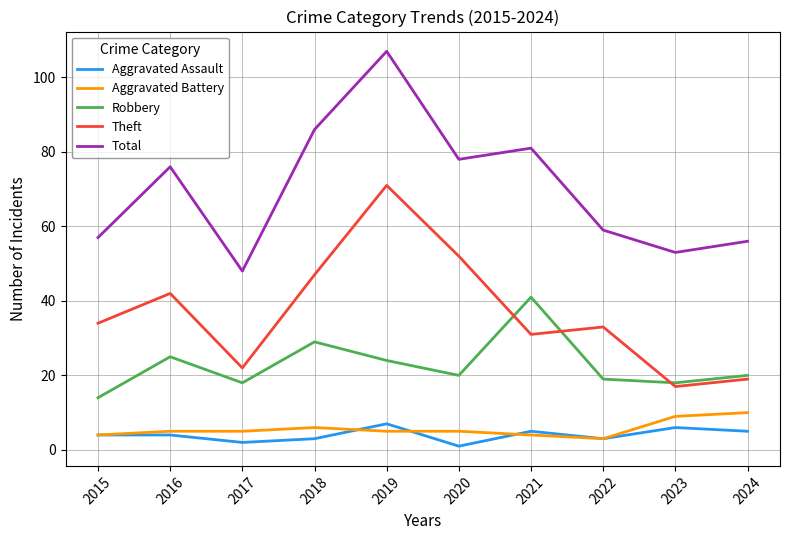

Where is Theft nearest to the value 44?

2016